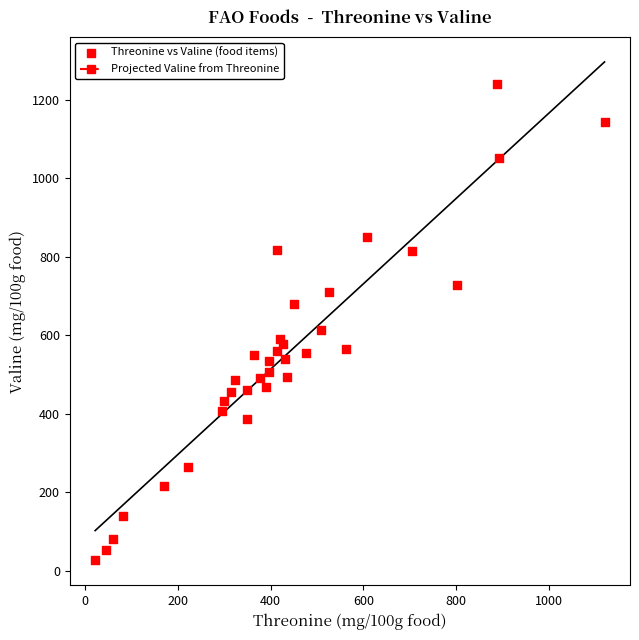

What Y value in the scatter plot is closest to 633?

614